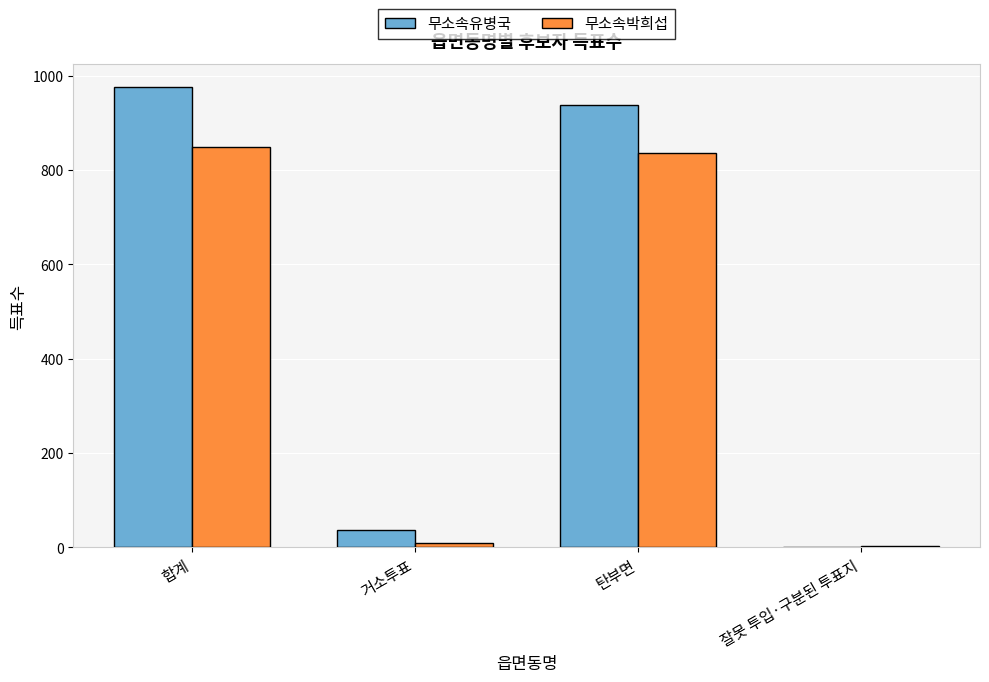

What is the difference between the 무소속유병국 values at 잘못 투입·구분된 투표지 and 거소투표?

37